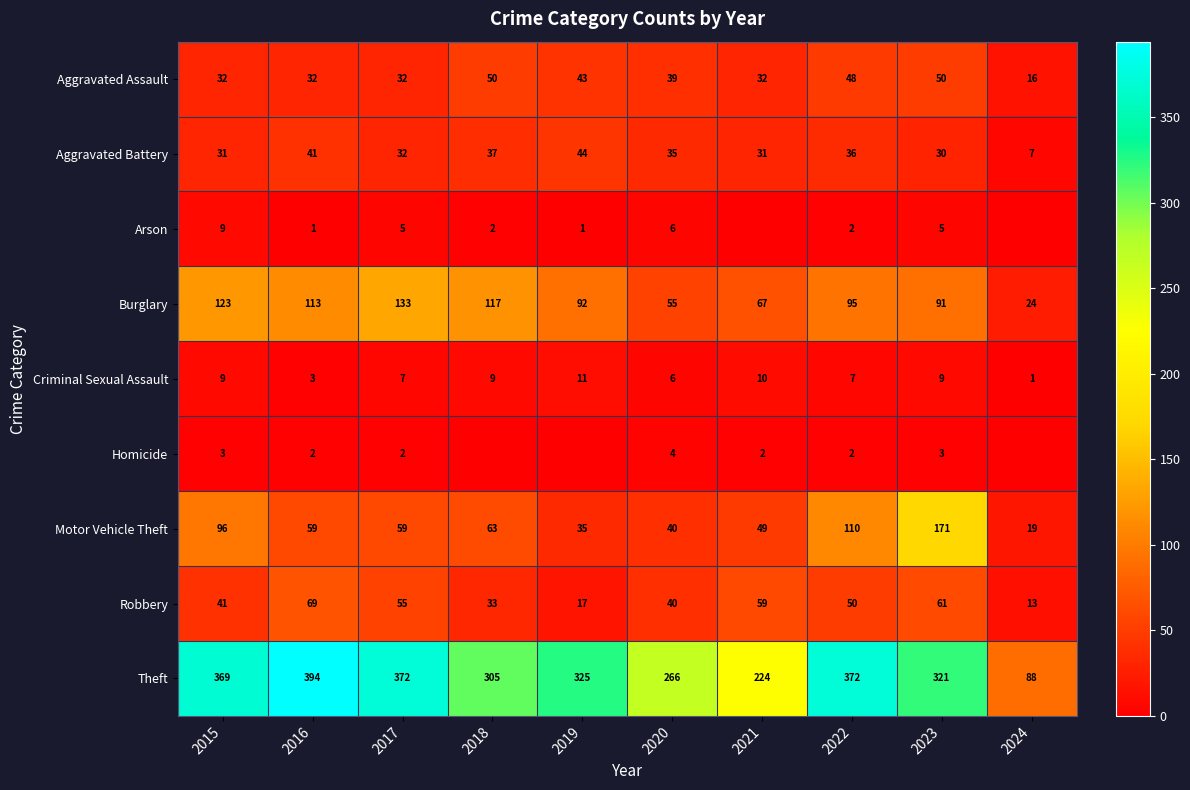

At which category does the chart reach its minimum across all series?

2021